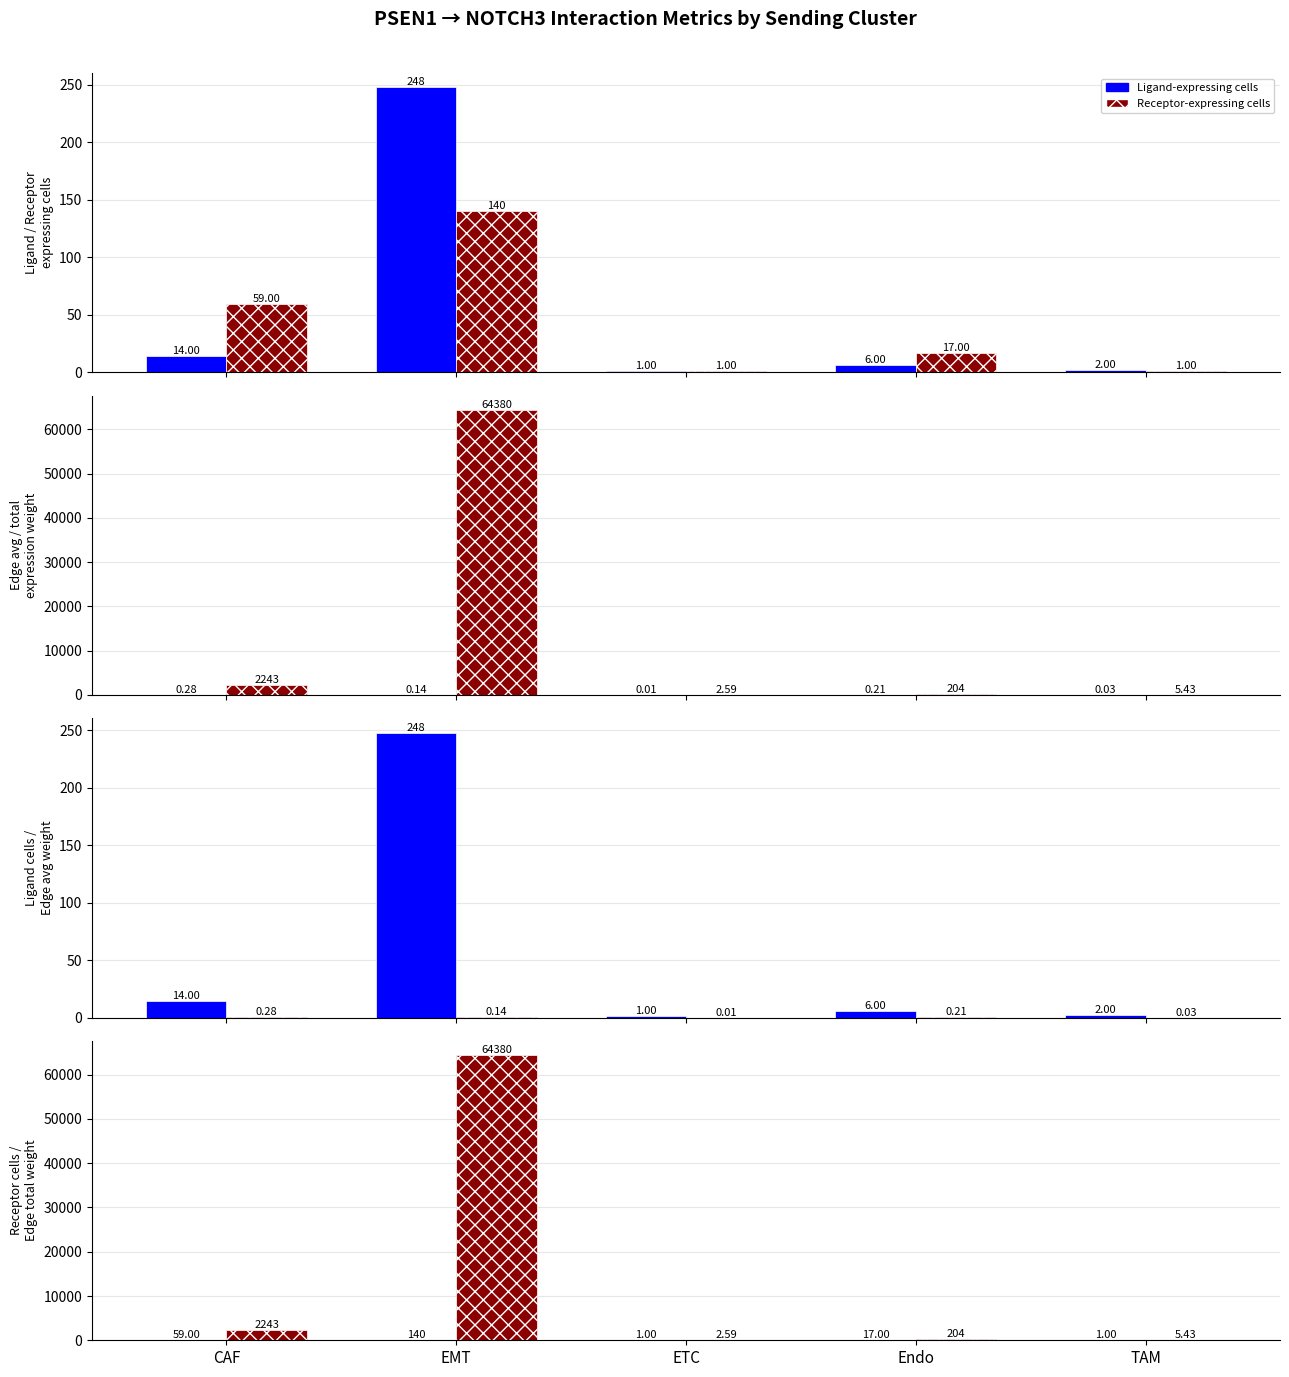

Which has a higher value, EMT or TAM?

EMT